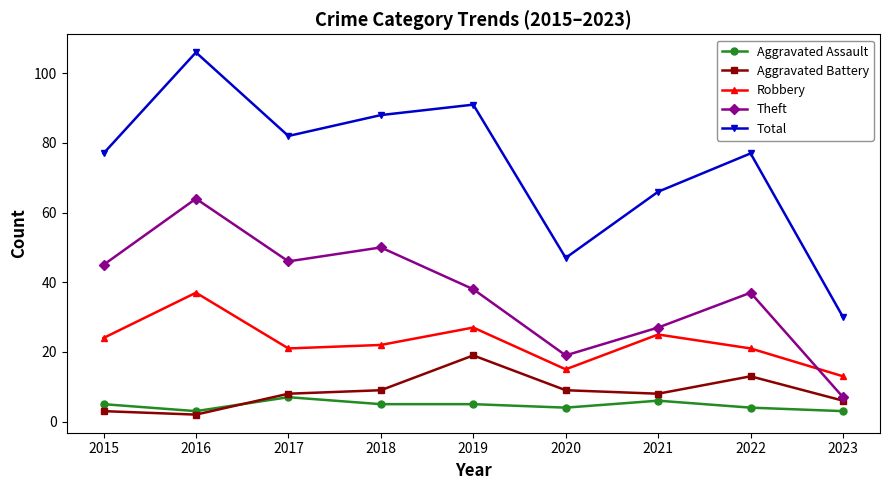

At 2018, list the series in order from largest to smallest.

Total, Theft, Robbery, Aggravated Battery, Aggravated Assault